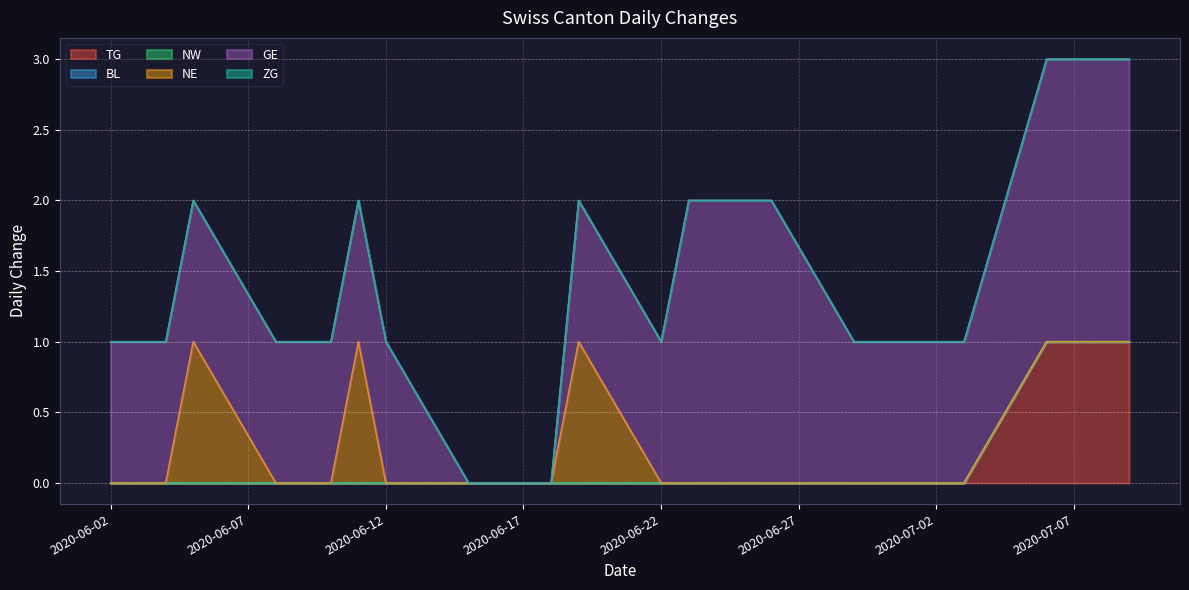

What is the maximum value for NE?

1